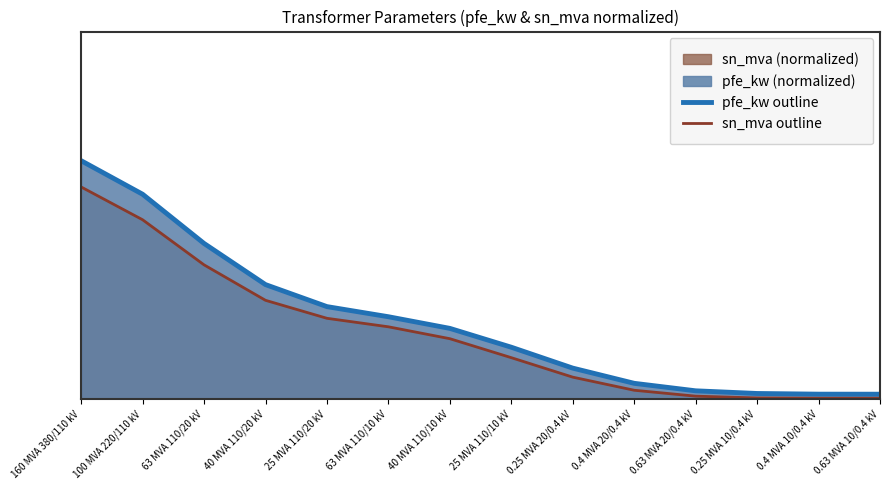

Which series has the largest range (max minus min)?

pfe_kw outline